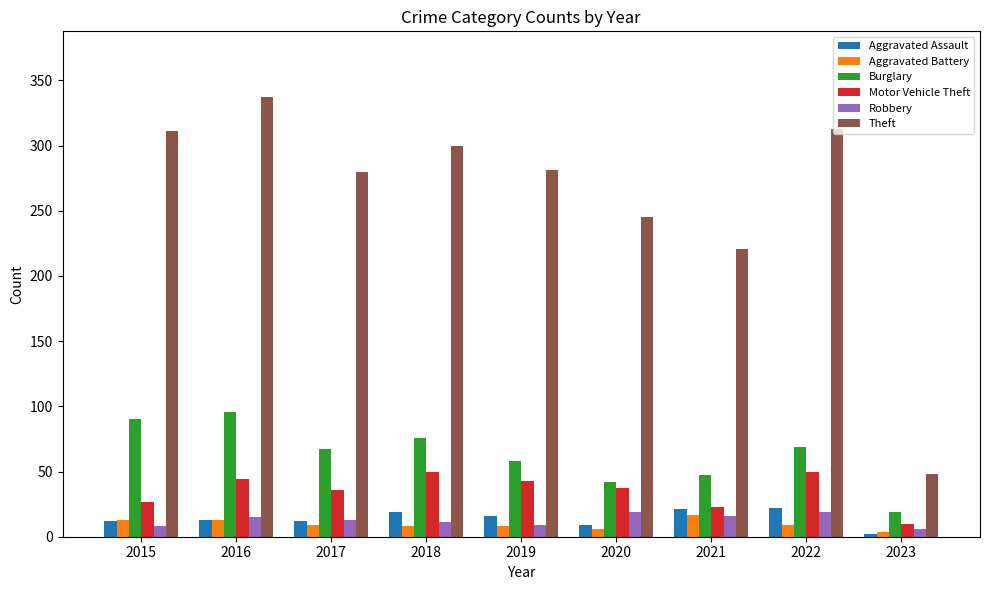

Is the value of Robbery at 2023 greater than the value of Theft at 2015?

No